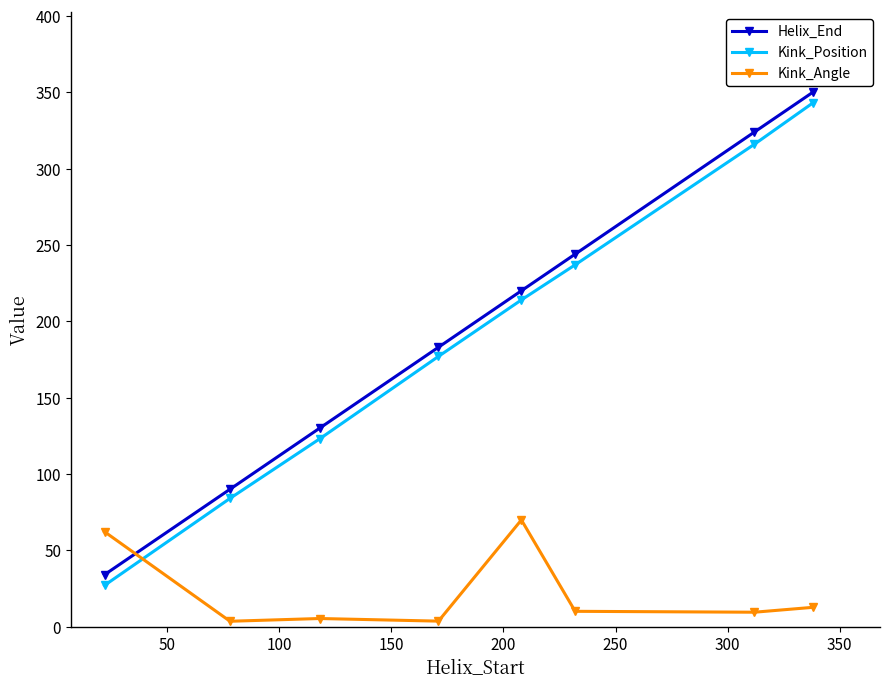

Which series has the largest total across all categories?

Helix_End